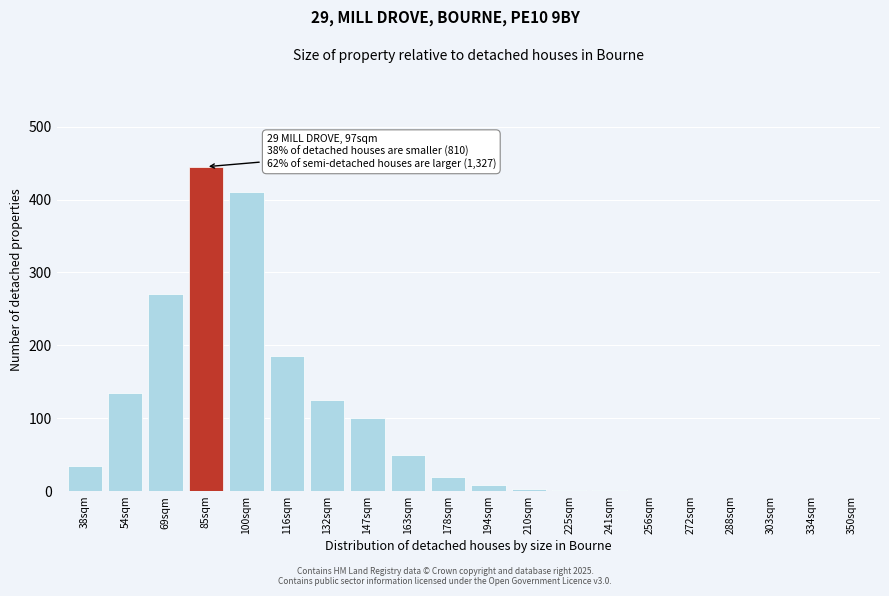

Which category has the highest value across all series?

85sqm